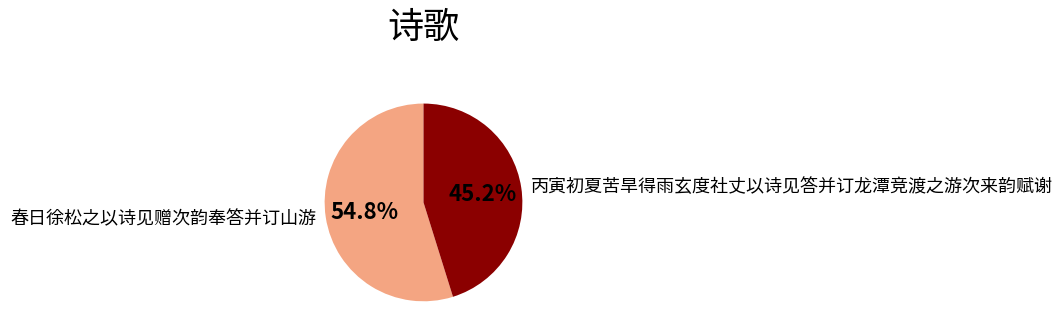

To the nearest percent, what percentage of the pie is 丙寅初夏苦旱得雨玄度社丈以诗见答并订龙潭竞渡之游次来韵赋谢?

45%